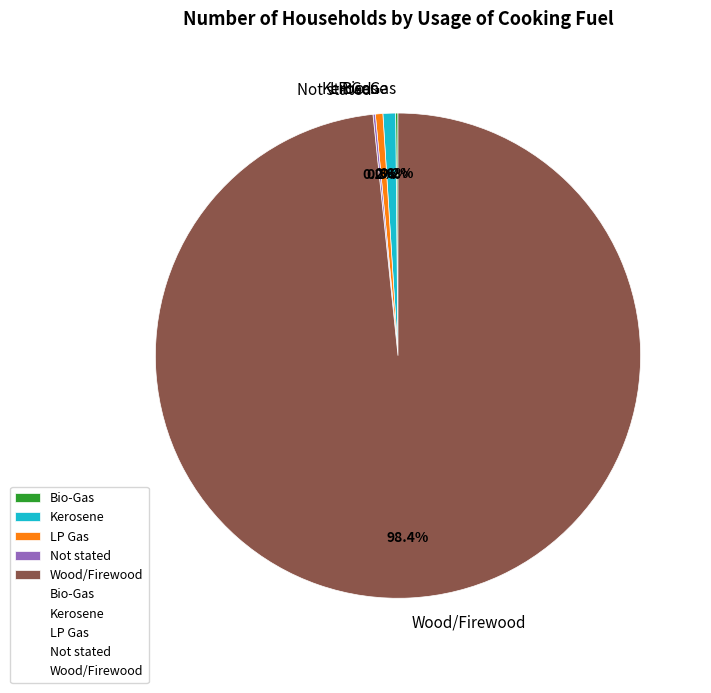

What is the ratio of the value at Kerosene to the value at LP Gas?

1.7